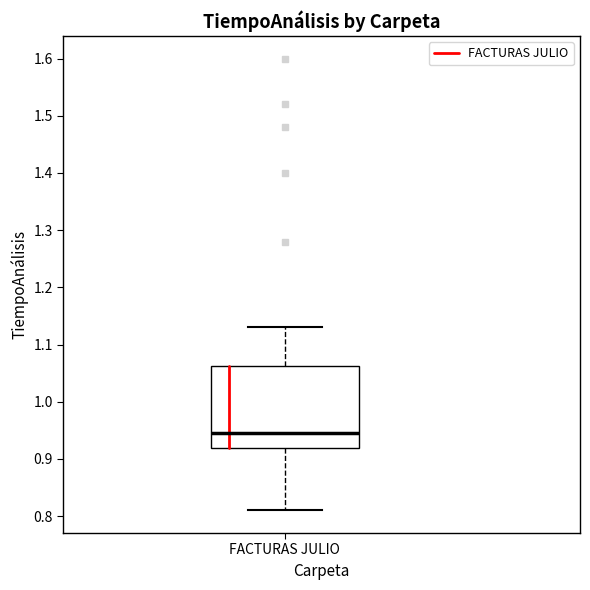

Read this box plot against the y-axis: the position of the median line, the range covered by the box, and the ends of both whiskers. The values are not printed on the chart, so give them approximately, as read against the axis.

median 0.95, box 0.92 to 1.06, whiskers 0.81 to 1.13